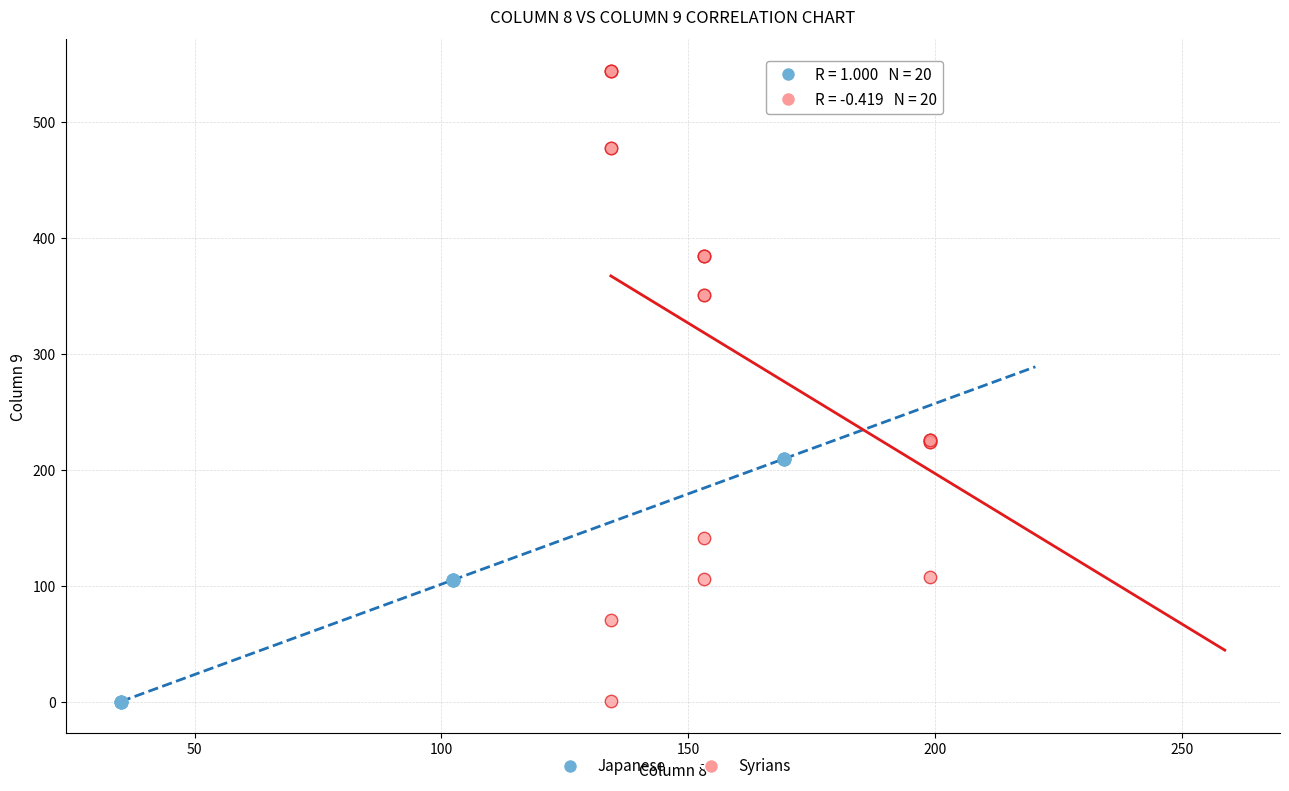

What are all the series names shown in the legend?

Japanese, Syrians